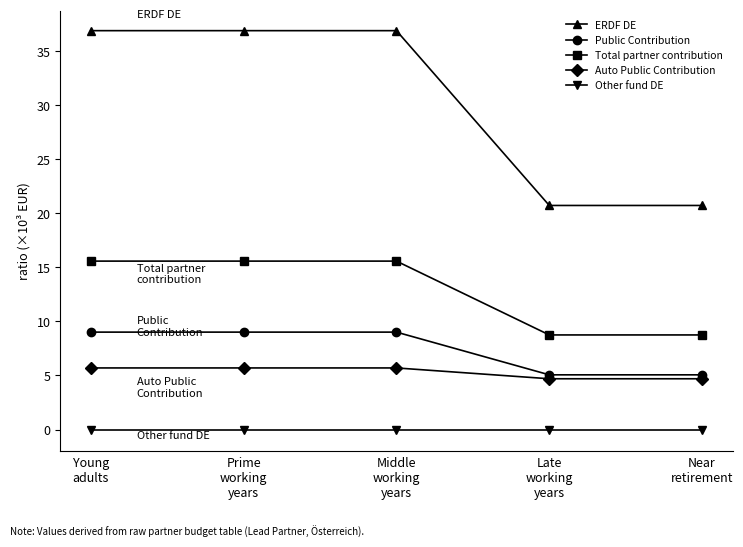

What are all the series names shown in the legend?

ERDF DE, Public Contribution, Total partner contribution, Auto Public Contribution, Other fund DE